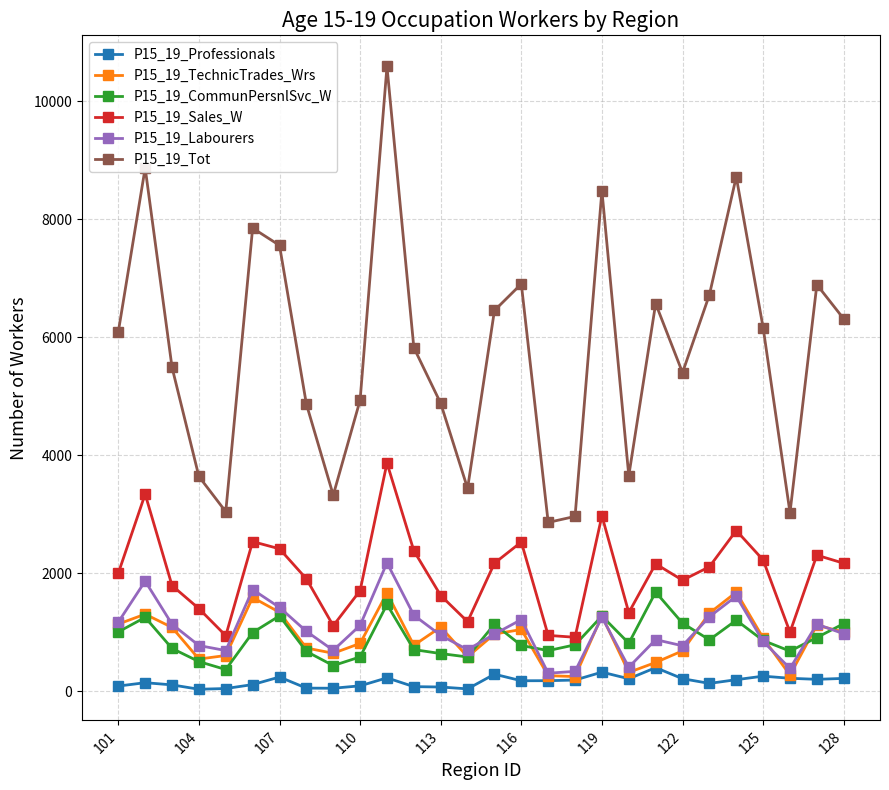

True or false: P15_19_CommunPersnlSvc_W and P15_19_Tot cross at least once.

False